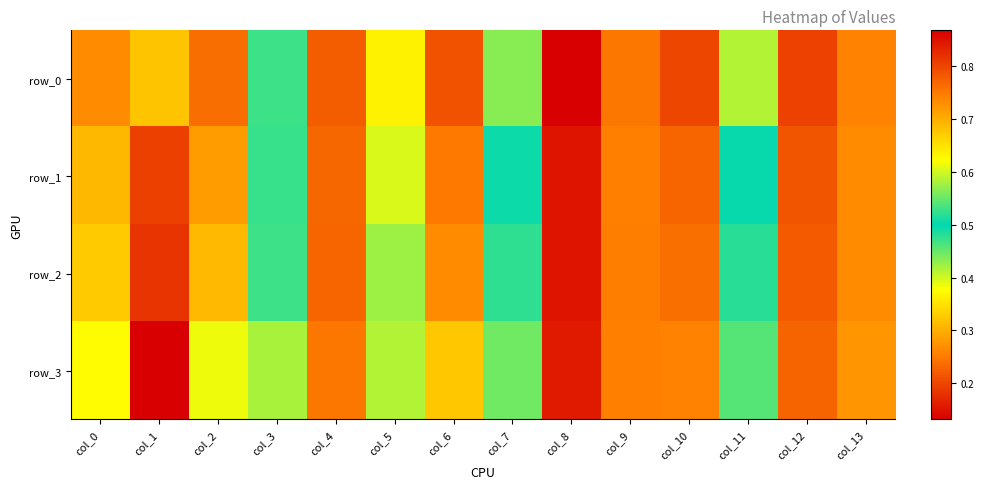

Reading left to right, extract all data points from this chart.

row_0: col_0=0.3	col_1=0.7	col_2=0.2	col_3=0.5	col_4=0.2	col_5=0.4	col_6=0.2	col_7=0.4	col_8=0.1	col_9=0.2	col_10=0.2	col_11=0.4	col_12=0.2	col_13=0.3
row_1: col_0=0.3	col_1=0.8	col_2=0.3	col_3=0.5	col_4=0.2	col_5=0.4	col_6=0.2	col_7=0.5	col_8=0.2	col_9=0.3	col_10=0.2	col_11=0.5	col_12=0.2	col_13=0.3
row_2: col_0=0.3	col_1=0.8	col_2=0.3	col_3=0.5	col_4=0.2	col_5=0.4	col_6=0.3	col_7=0.5	col_8=0.2	col_9=0.3	col_10=0.2	col_11=0.5	col_12=0.2	col_13=0.3
row_3: col_0=0.4	col_1=0.9	col_2=0.4	col_3=0.6	col_4=0.2	col_5=0.4	col_6=0.3	col_7=0.6	col_8=0.2	col_9=0.3	col_10=0.3	col_11=0.5	col_12=0.2	col_13=0.3